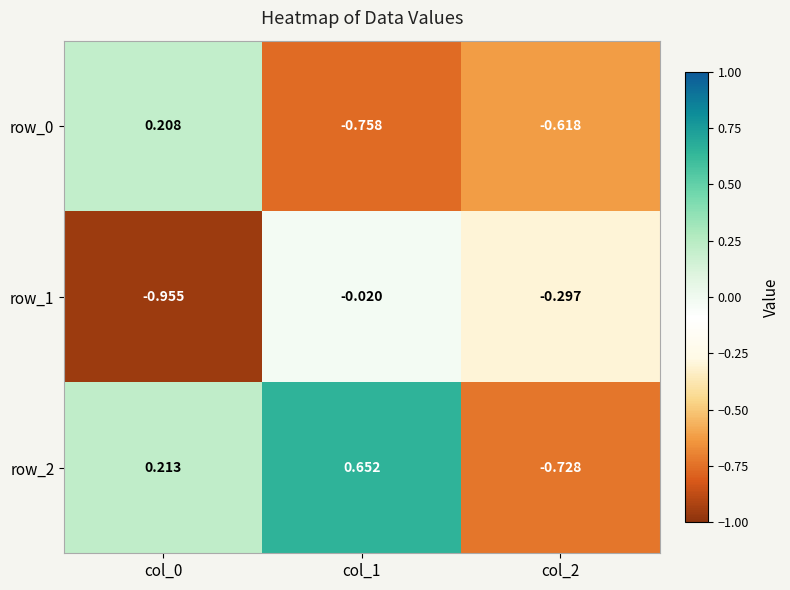

Is the value of row_2 at col_2 greater than the value of row_1 at col_0?

Yes